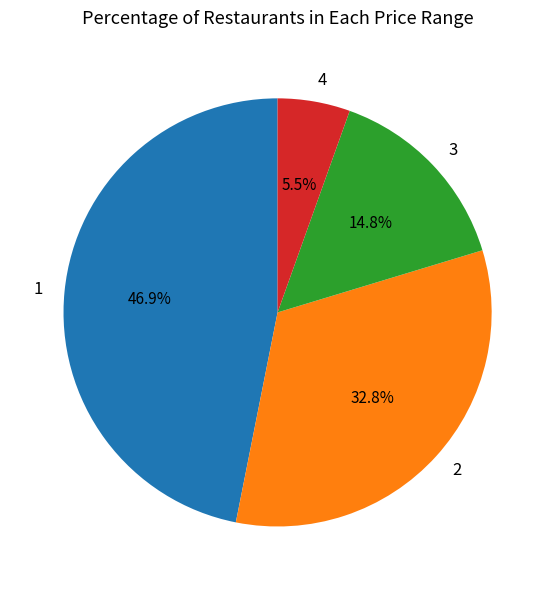

Is the sum of 2 and 1 greater than half?

Yes